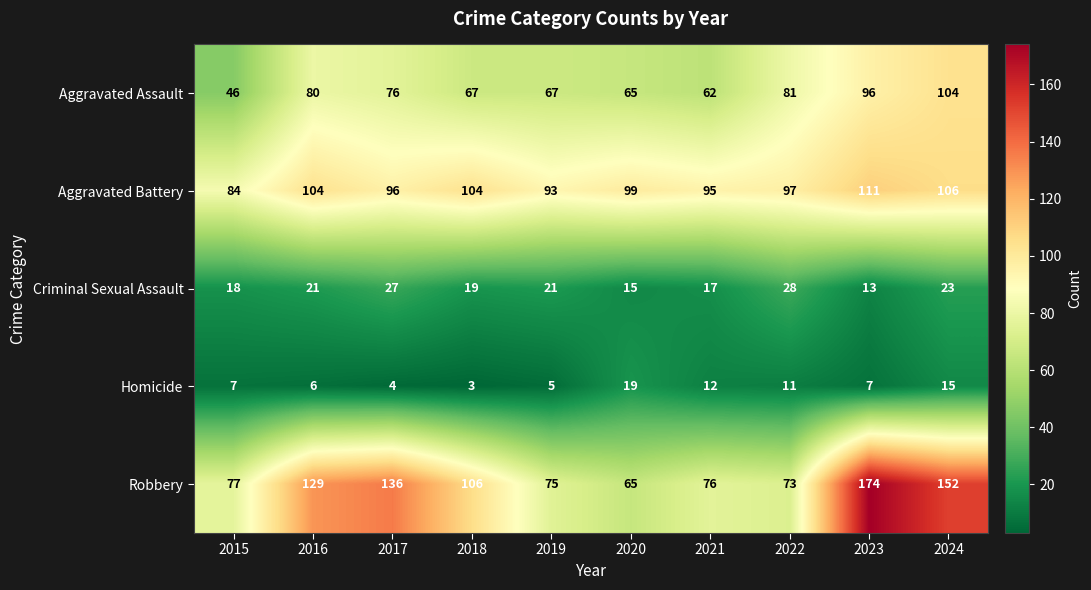

What is the sum of the Aggravated Assault values at 2016 and 2022?

161